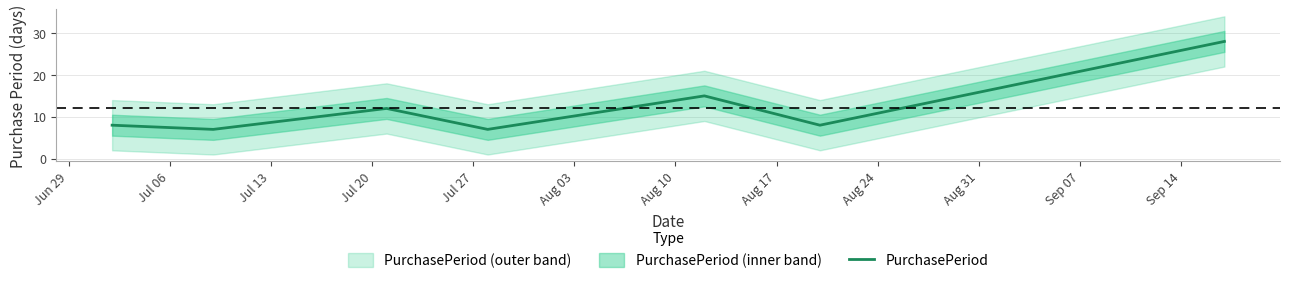

How many values are below 8?

2